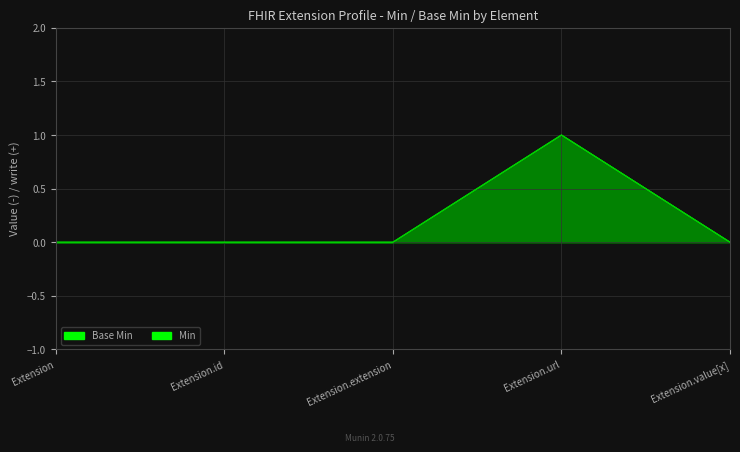

True or false: Base Min has a value of 1 at Extension.value[x].

False